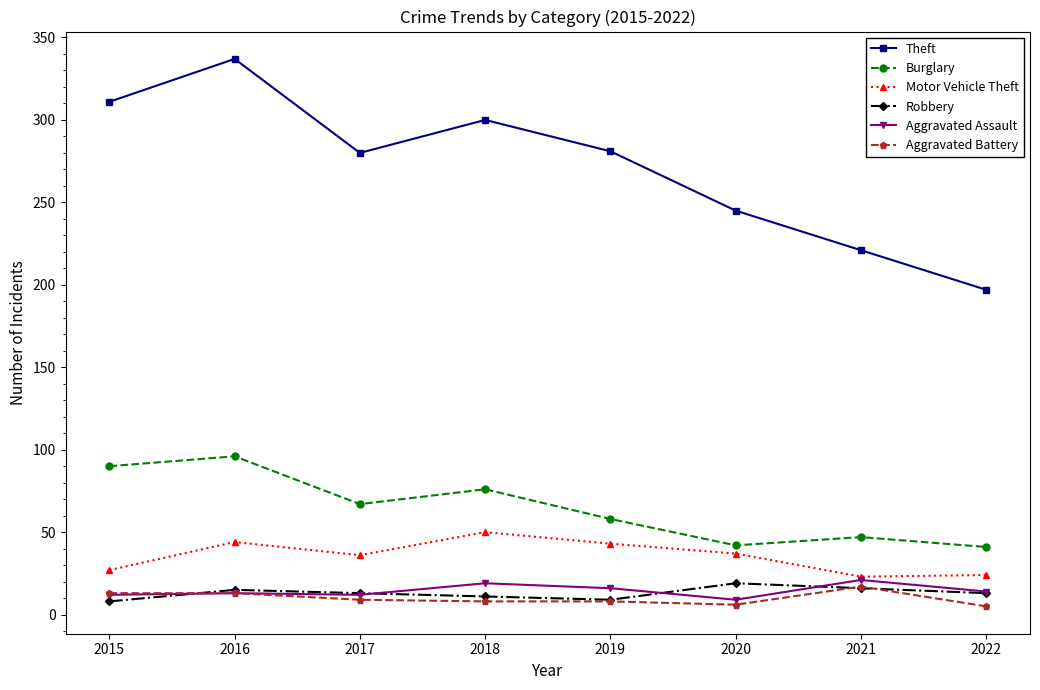

The value of Theft at 2016 is 337. True or false?

True